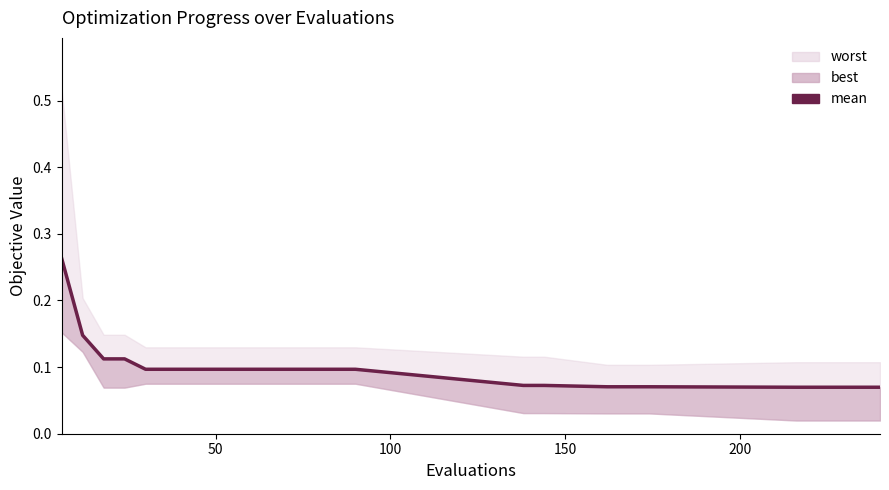

Count the values in the range 0 to 1.

25